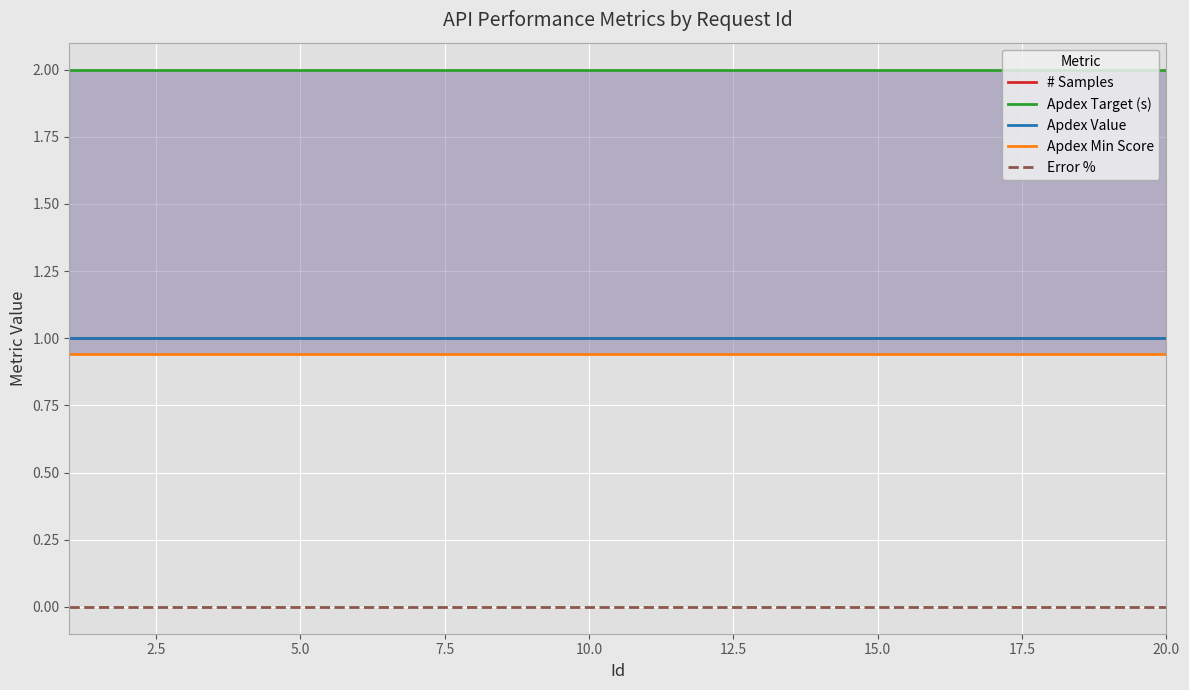

Reading right to left, extract all data points from this chart.

# Samples: 1.0	1.0	1.0	1.0	1.0	1.0	1.0	1.0	1.0	1.0	1.0	1.0	1.0	1.0	1.0	1.0	1.0	1.0	1.0	1.0
Apdex Target (s): 2.0	2.0	2.0	2.0	2.0	2.0	2.0	2.0	2.0	2.0	2.0	2.0	2.0	2.0	2.0	2.0	2.0	2.0	2.0	2.0
Apdex Value: 1.0	1.0	1.0	1.0	1.0	1.0	1.0	1.0	1.0	1.0	1.0	1.0	1.0	1.0	1.0	1.0	1.0	1.0	1.0	1.0
Apdex Min Score: 0.9	0.9	0.9	0.9	0.9	0.9	0.9	0.9	0.9	0.9	0.9	0.9	0.9	0.9	0.9	0.9	0.9	0.9	0.9	0.9
Error %: 0.0	0.0	0.0	0.0	0.0	0.0	0.0	0.0	0.0	0.0	0.0	0.0	0.0	0.0	0.0	0.0	0.0	0.0	0.0	0.0